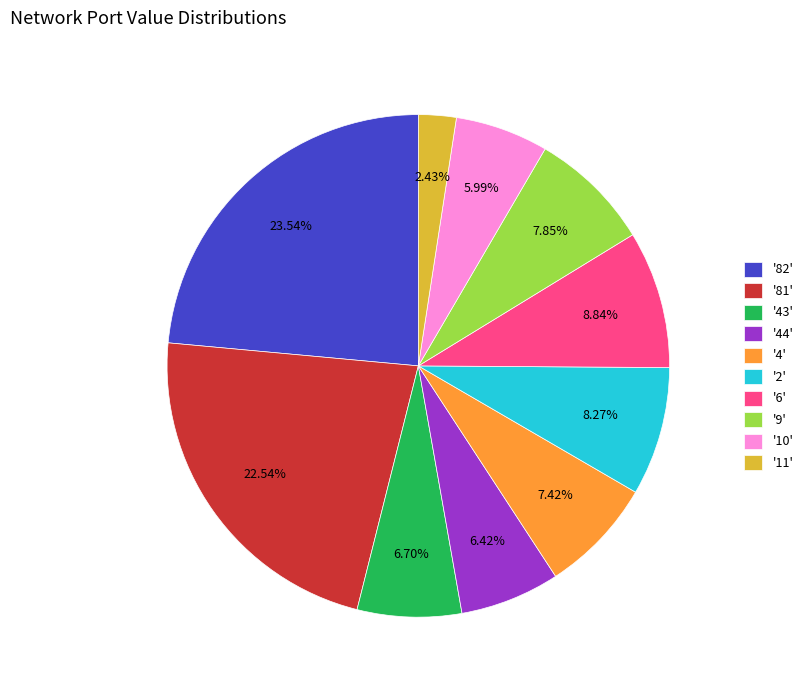

Between '11' and '6', which is larger?

'6'